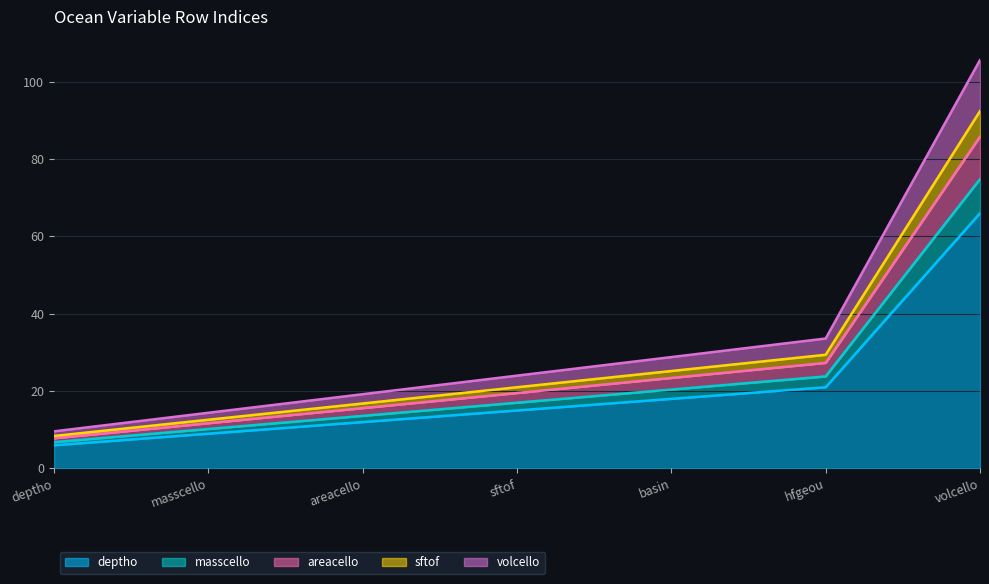

How many values in the deptho series are below 15?

3